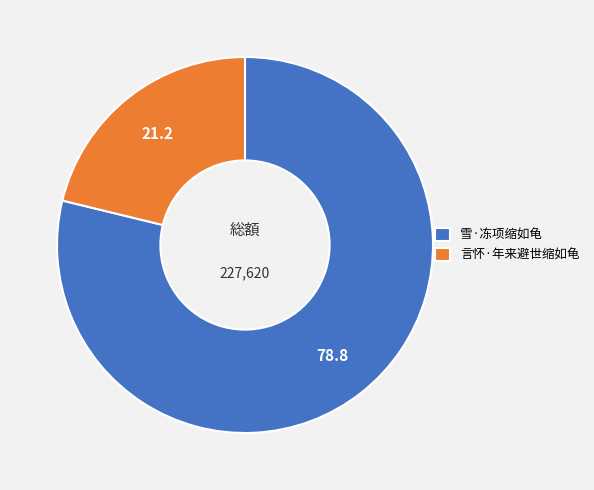

Does 雪·冻项缩如龟 represent more than half of the total?

Yes